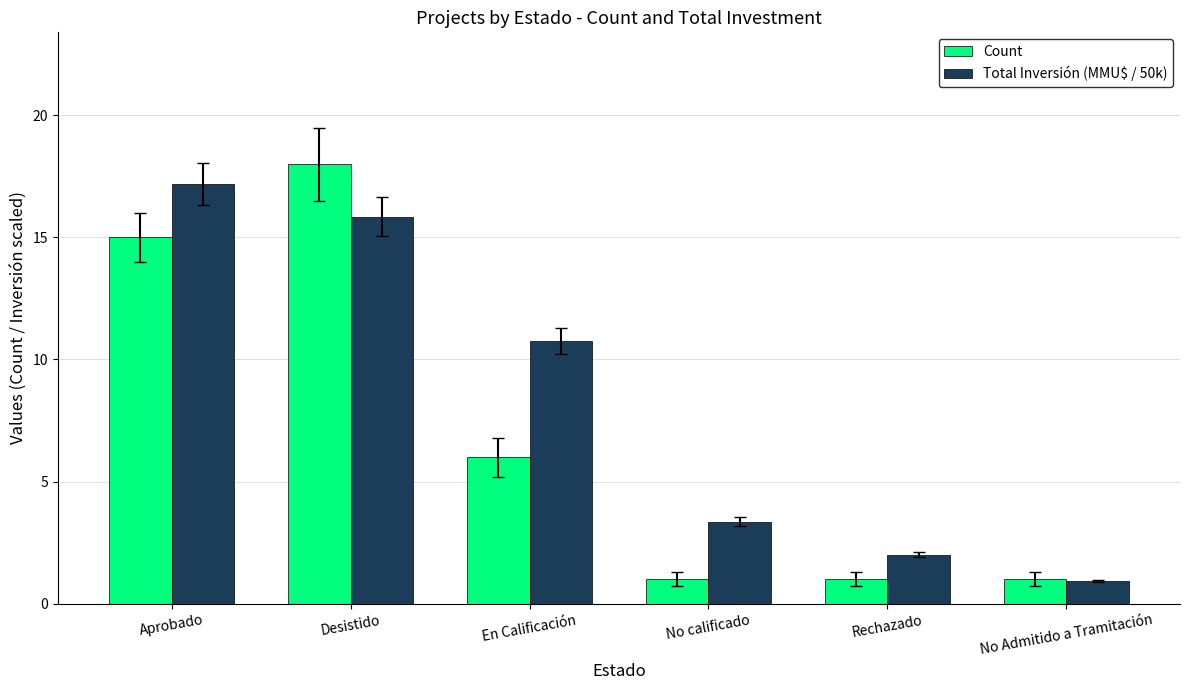

What position from the right is No calificado?

3